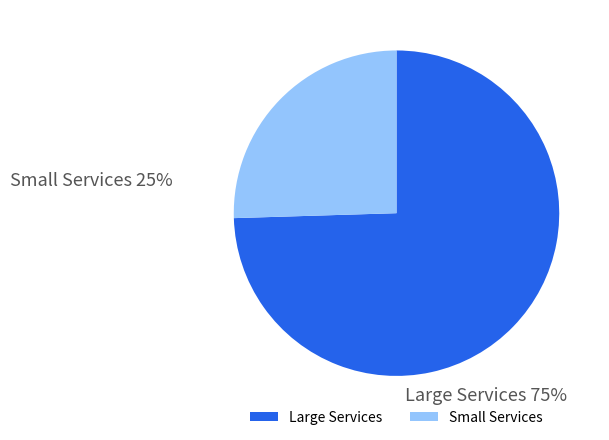

Count the number of slices in the pie.

2